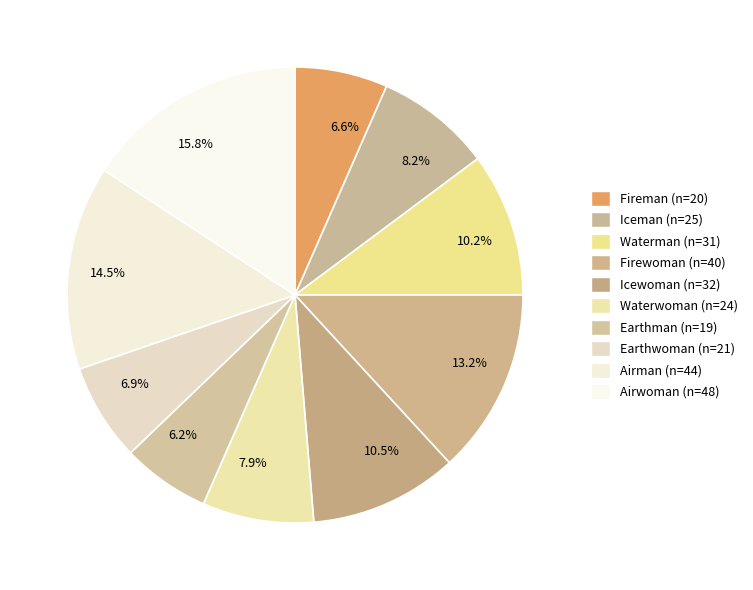

Approximately how many times larger is the value at 13.2% compared to 14.5%?

0.9